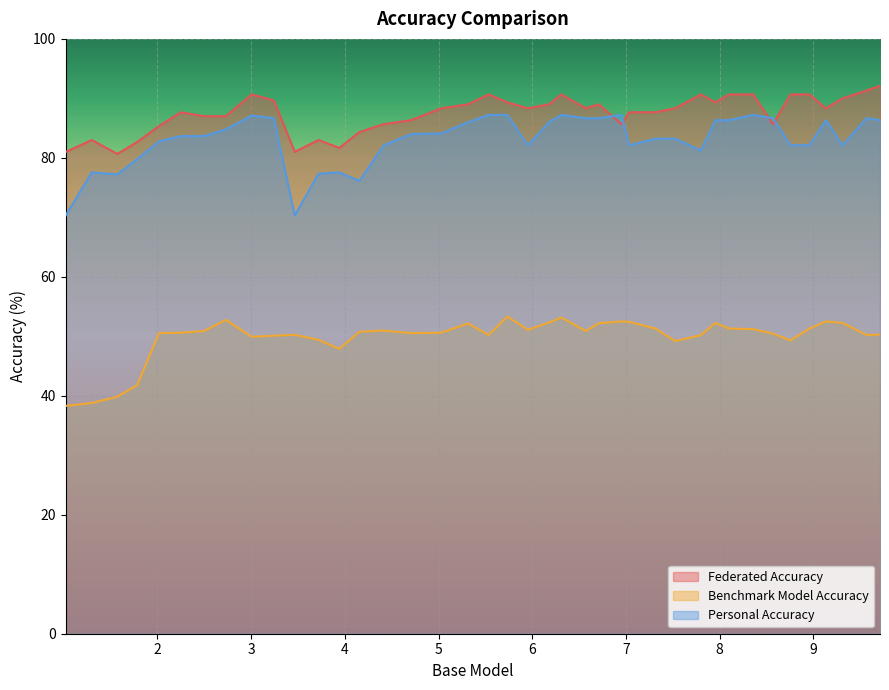

What is the difference between the maximum and second lowest values in the Benchmark Model Accuracy series?

14.5